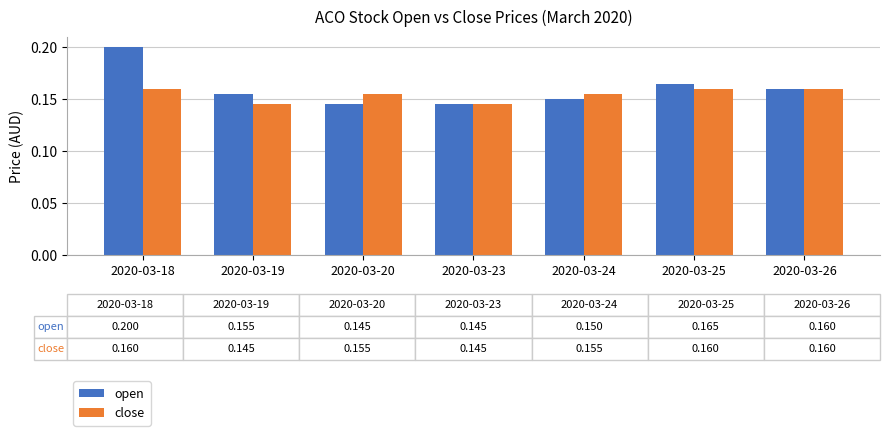

Count the number of data series in this chart.

2